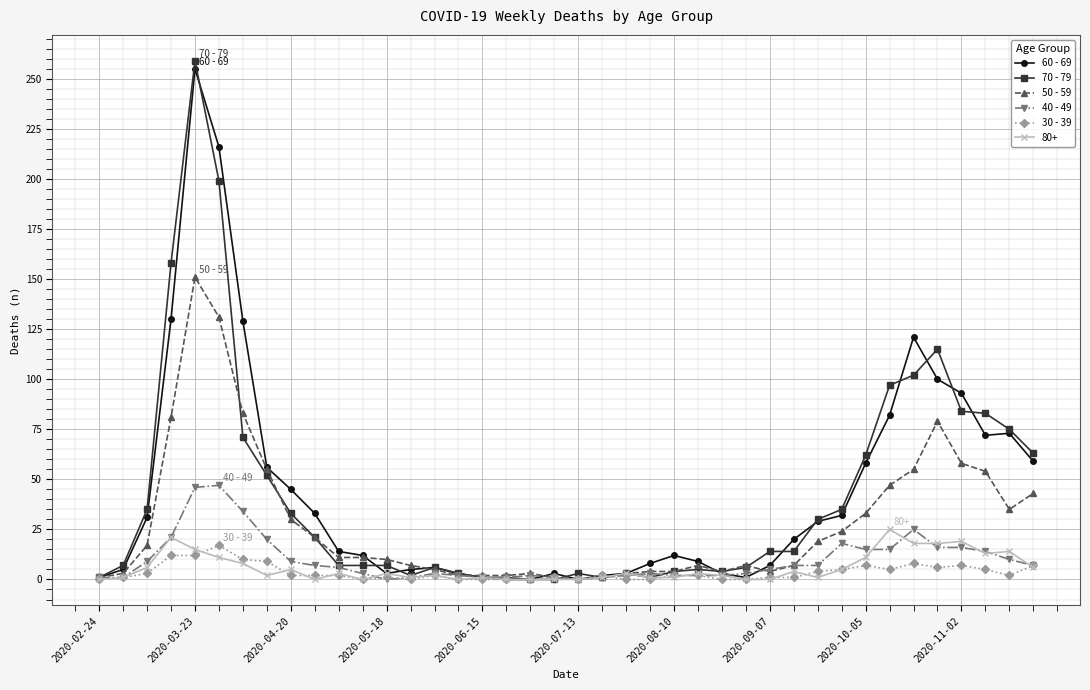

What is the greatest value displayed?

259